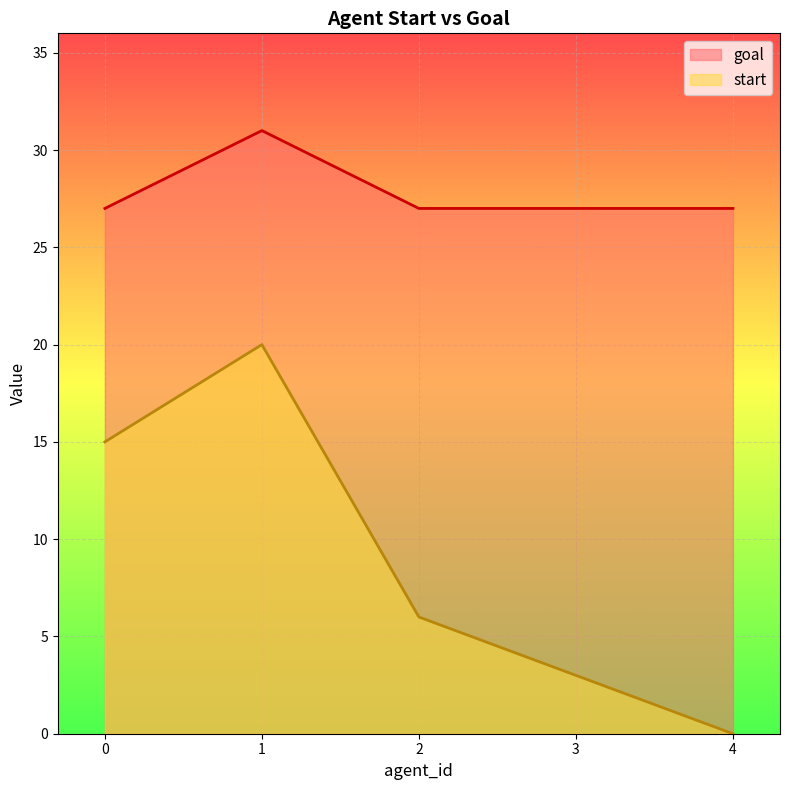

How many lines are shown in the chart?

2